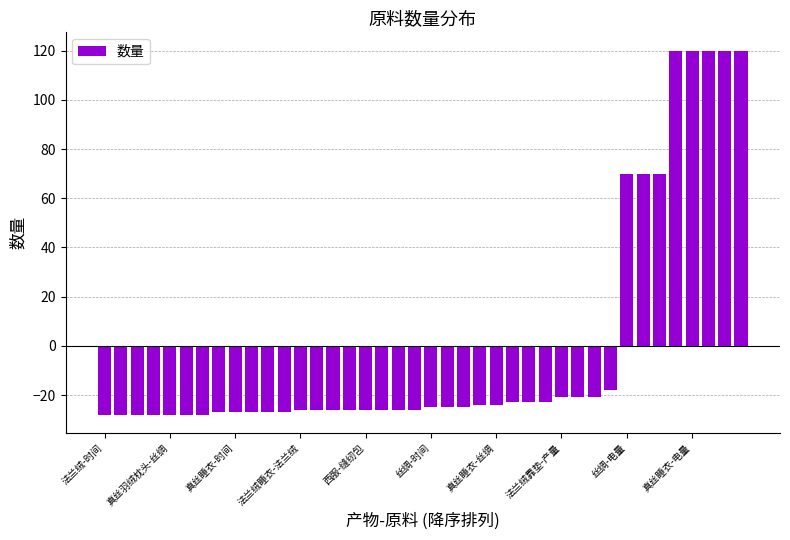

What is the difference between the second highest and second lowest values?

148.0